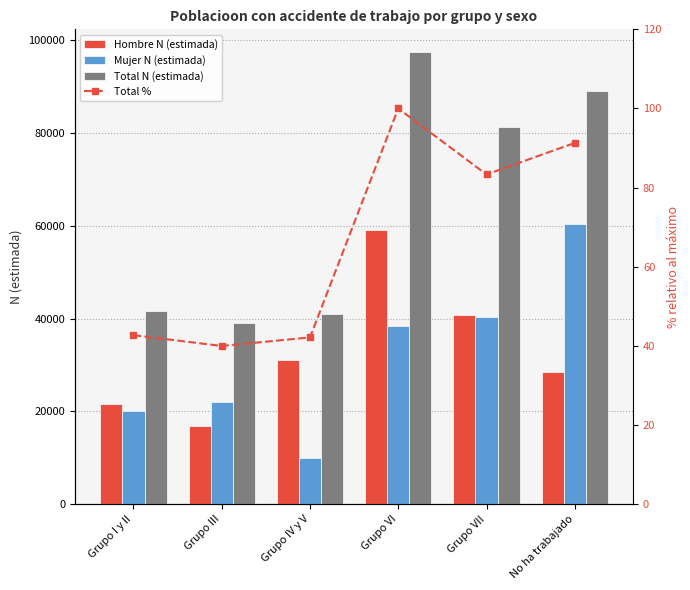

Reading left to right, transcribe all the data shown in this chart.

Hombre N (estimada): Grupo I y II=21536.0	Grupo III=16860.0	Grupo IV y V=31067.0	Grupo VI=58992.0	Grupo VII=40777.0	No ha trabajado=28538.0
Mujer N (estimada): Grupo I y II=20070.0	Grupo III=22086.0	Grupo IV y V=9985.0	Grupo VI=38465.0	Grupo VII=40411.0	No ha trabajado=60435.0
Total N (estimada): Grupo I y II=41606.0	Grupo III=38946.0	Grupo IV y V=41053.0	Grupo VI=97457.0	Grupo VII=81188.0	No ha trabajado=88973.0
Total %: Grupo I y II=42.7	Grupo III=40.0	Grupo IV y V=42.1	Grupo VI=100.0	Grupo VII=83.3	No ha trabajado=91.3